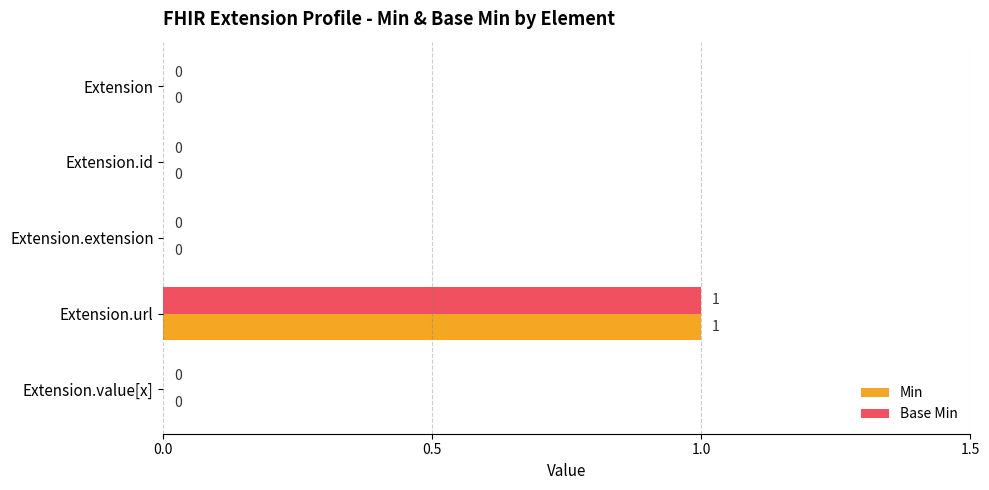

At which label does Min reach its peak?

Extension.url